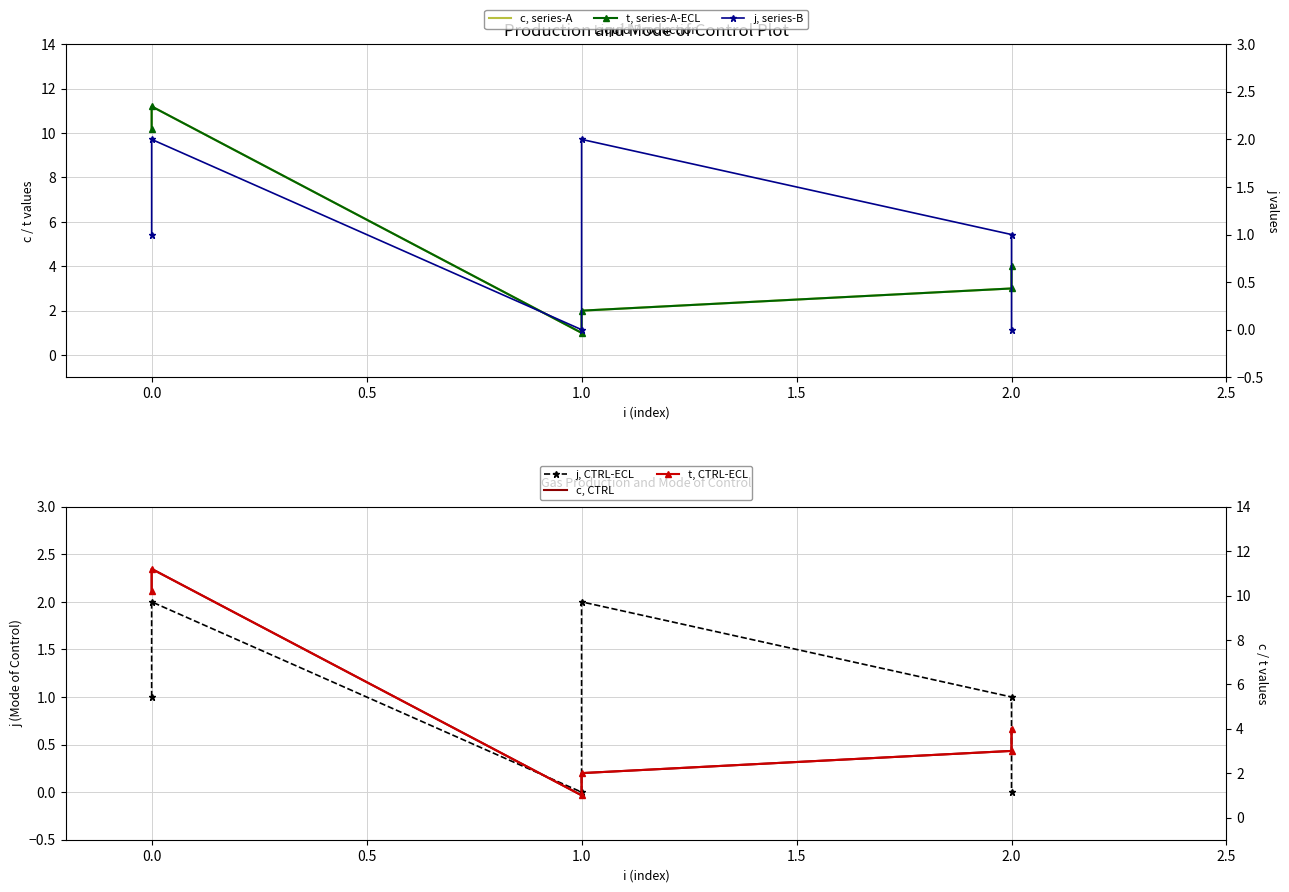

True or false: c, CTRL and t, CTRL-ECL cross at least once.

False